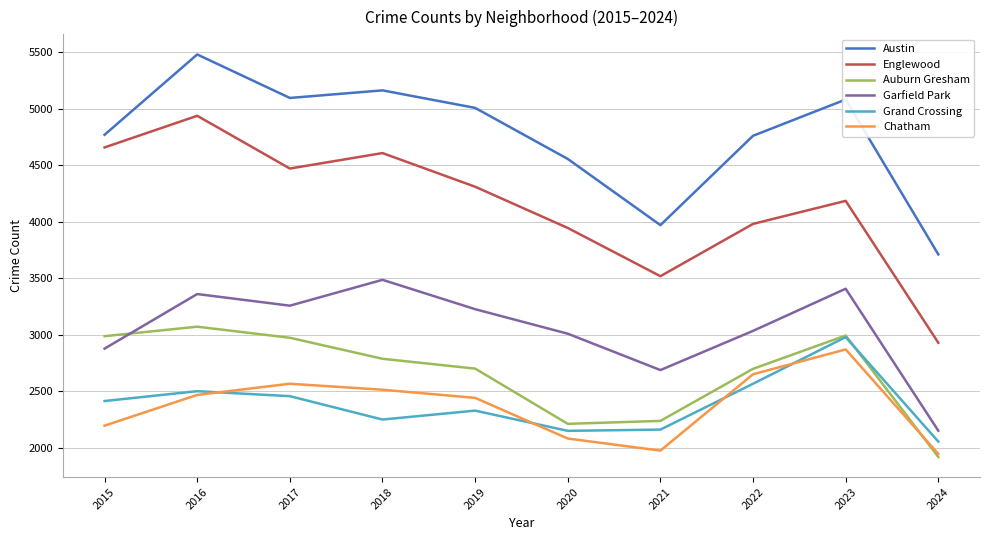

What is the sum of all Austin values?

47598